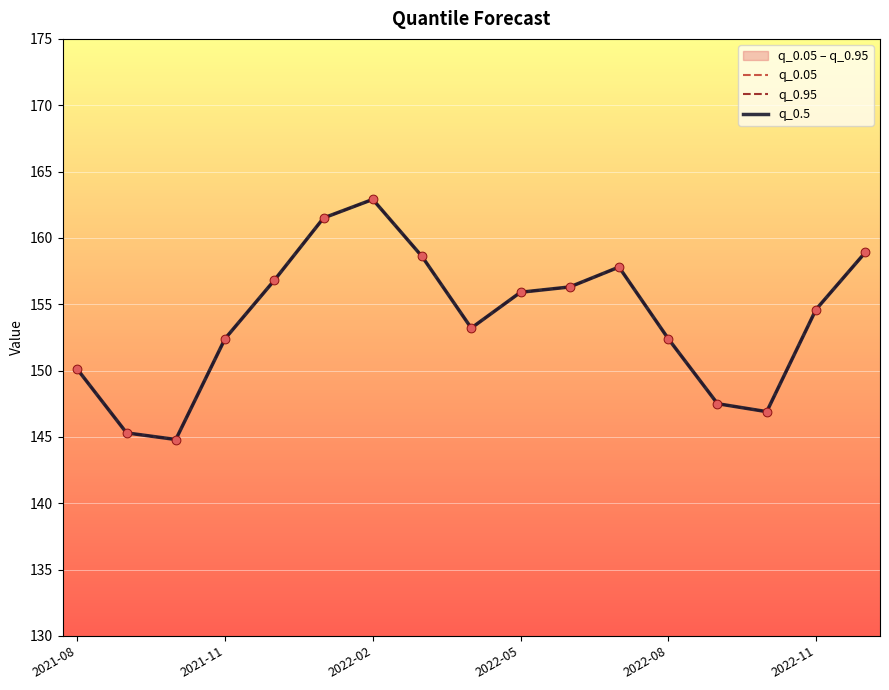

What are all the series names shown in the legend?

q_0.05, q_0.95, q_0.5